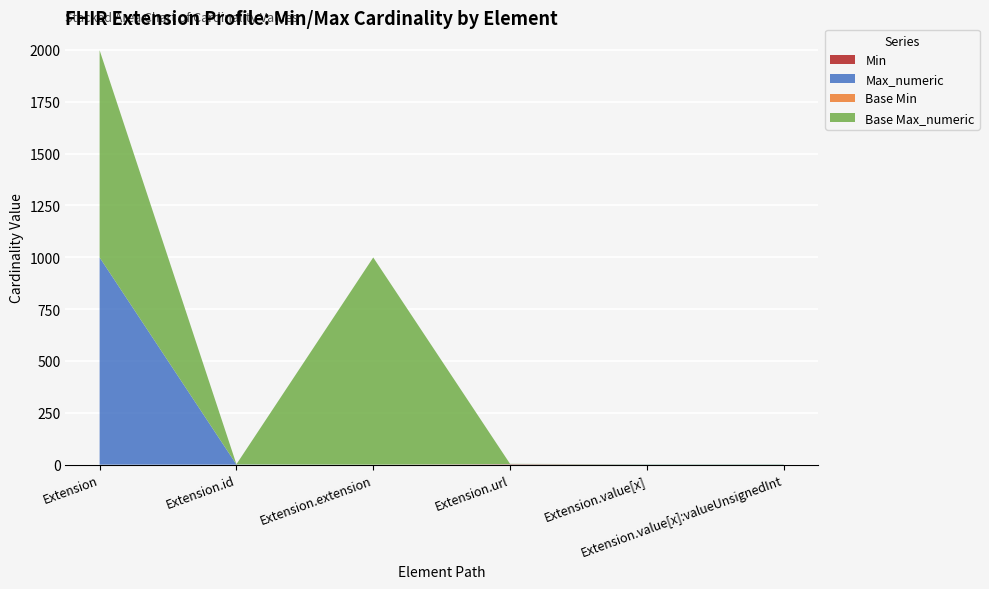

Reading right to left, list all the values displayed in this chart.

Min: Extension.value[x]:valueUnsignedInt=0	Extension.value[x]=0	Extension.url=1	Extension.extension=0	Extension.id=0	Extension=0
Max_numeric: Extension.value[x]:valueUnsignedInt=1	Extension.value[x]=1	Extension.url=1	Extension.extension=0	Extension.id=1	Extension=999
Base Min: Extension.value[x]:valueUnsignedInt=0	Extension.value[x]=0	Extension.url=1	Extension.extension=0	Extension.id=0	Extension=0
Base Max_numeric: Extension.value[x]:valueUnsignedInt=1	Extension.value[x]=1	Extension.url=1	Extension.extension=999	Extension.id=1	Extension=999